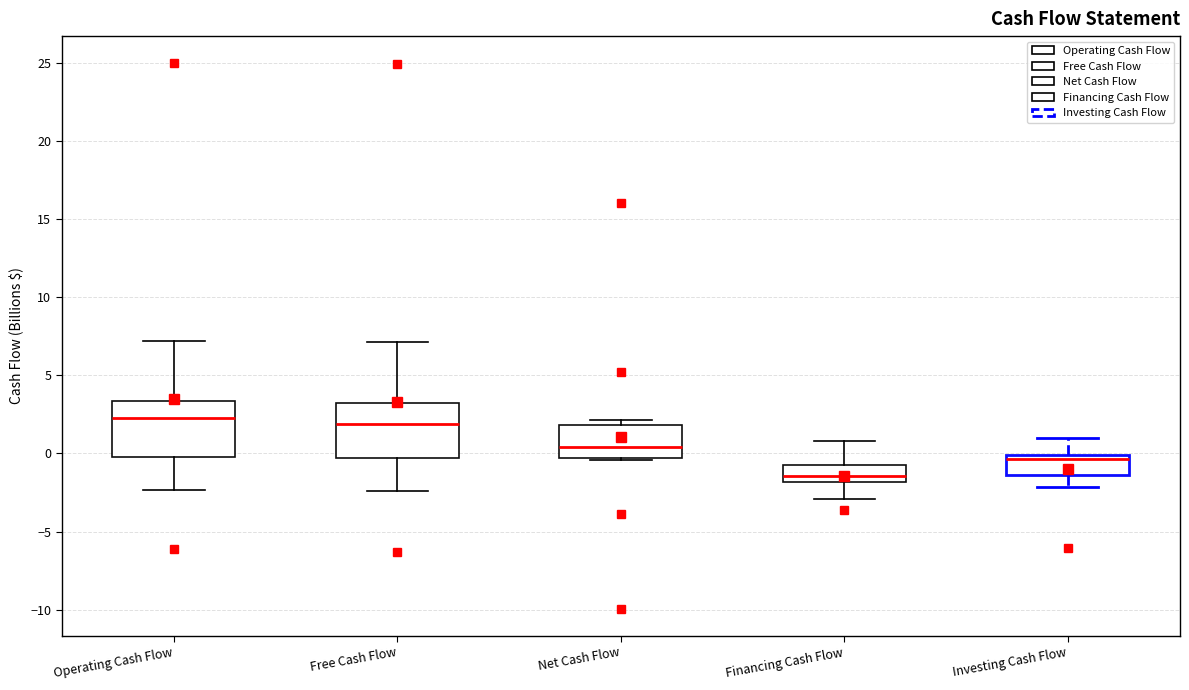

Where does the lower whisker of the box for Financing Cash Flow end on the y-axis? The values are not printed on the chart, so give them approximately, as read against the axis.

-3.0